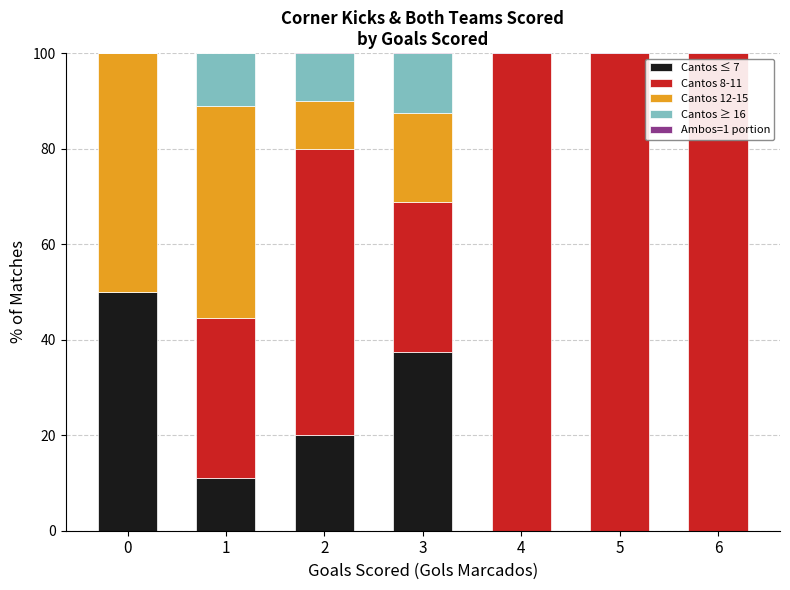

How many data points in Cantos 12-15 are above 10?

3